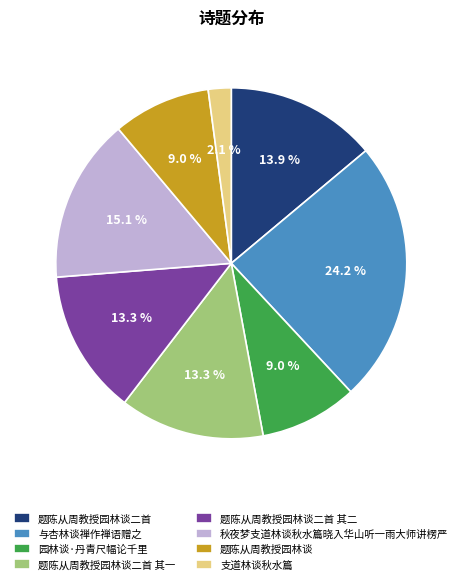

How many segments does this pie chart have?

8